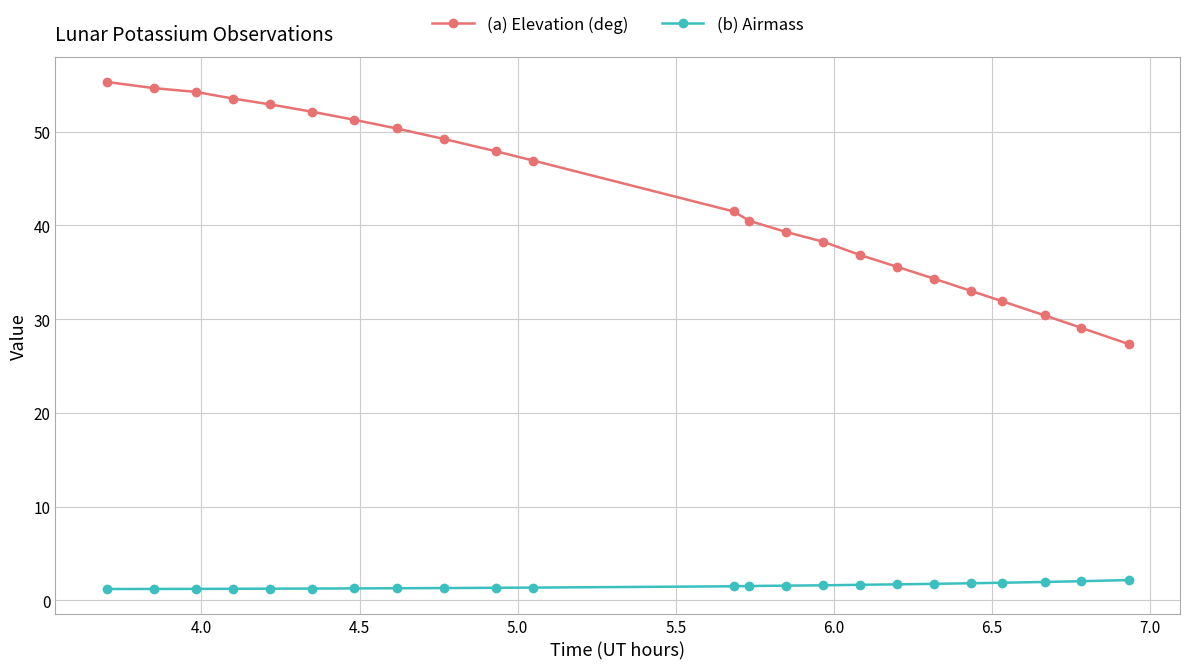

Which series has the largest total across all categories?

(a) Elevation (deg)